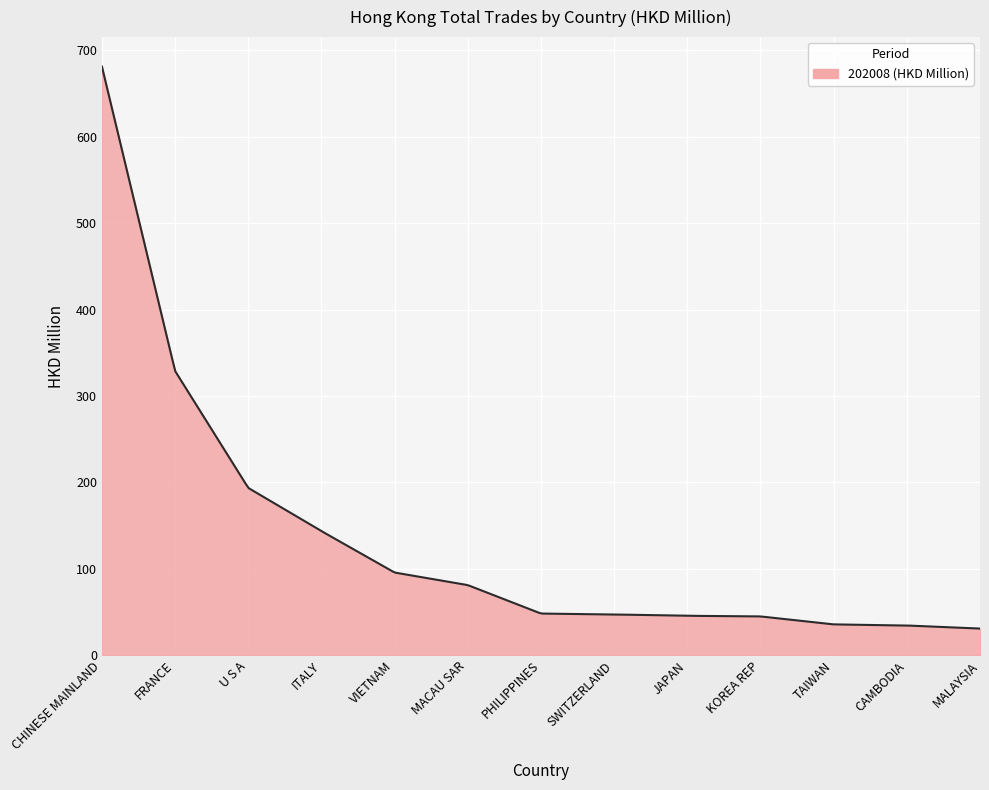

What is the difference between the maximum and minimum values?

650.7